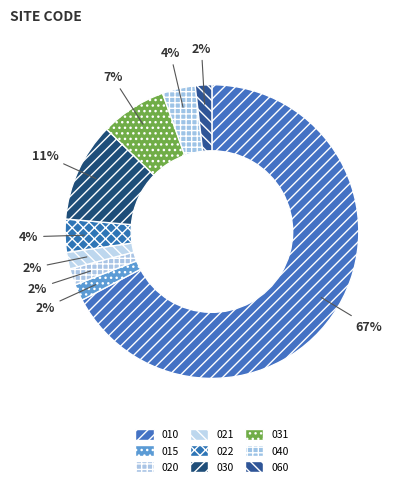

To the nearest percent, what is the average slice percentage?

11%